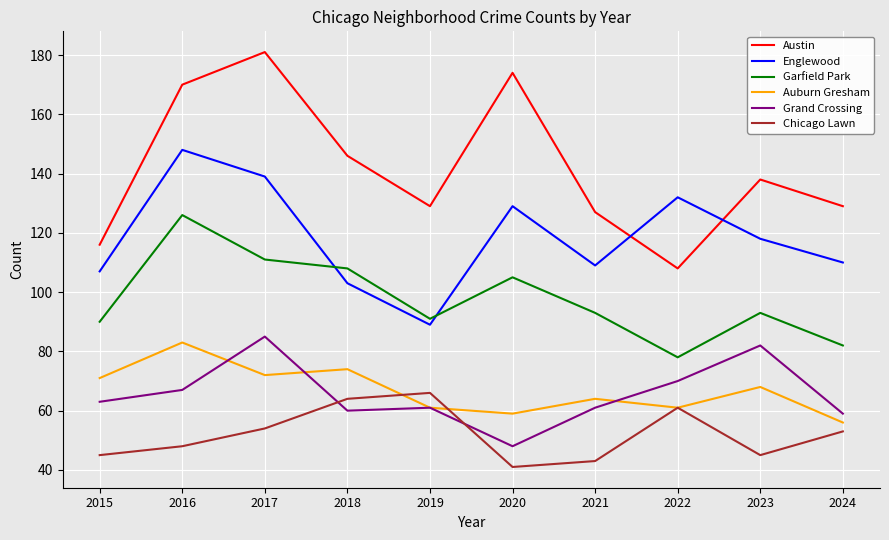

True or false: Austin and Garfield Park intersect in this chart.

False